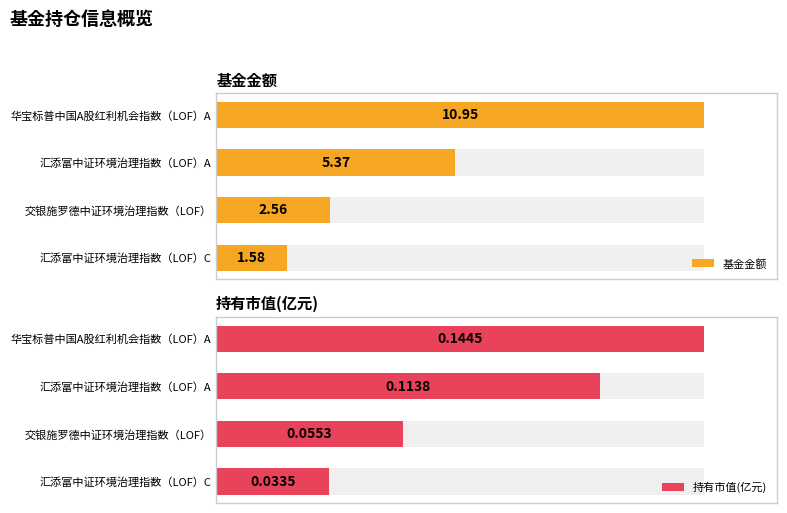

Is it true that 基金金额 equals 10.9 at 华宝标普中国A股红利机会指数（LOF）A?

True